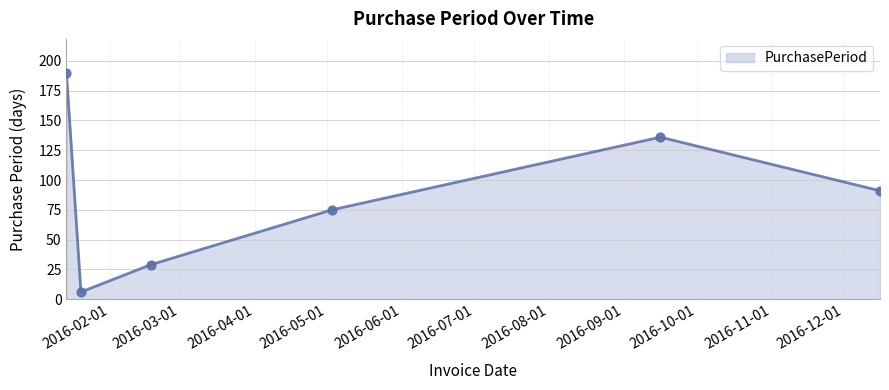

What is the difference between the maximum and second lowest values?

161